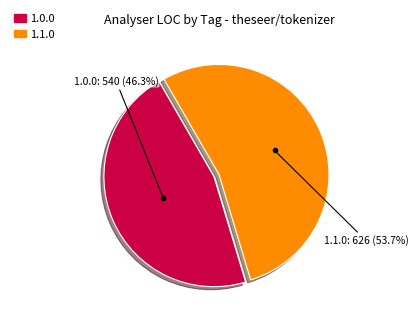

Which has a higher value, 1.0.0 or 1.1.0?

1.1.0